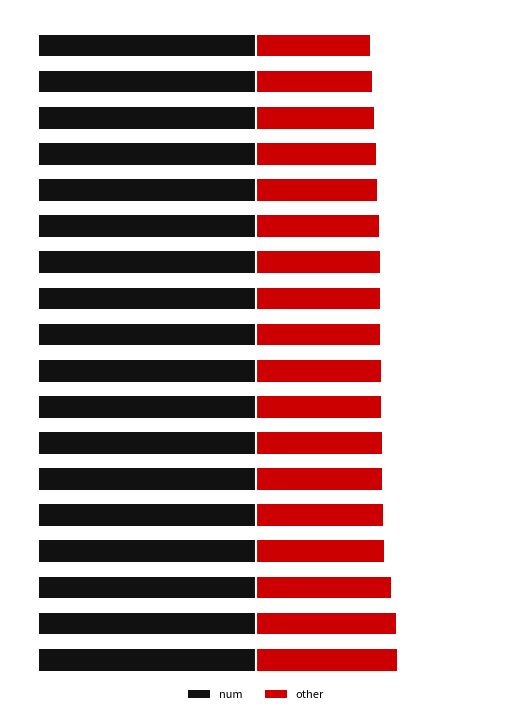

How many bars are there in each group?

2